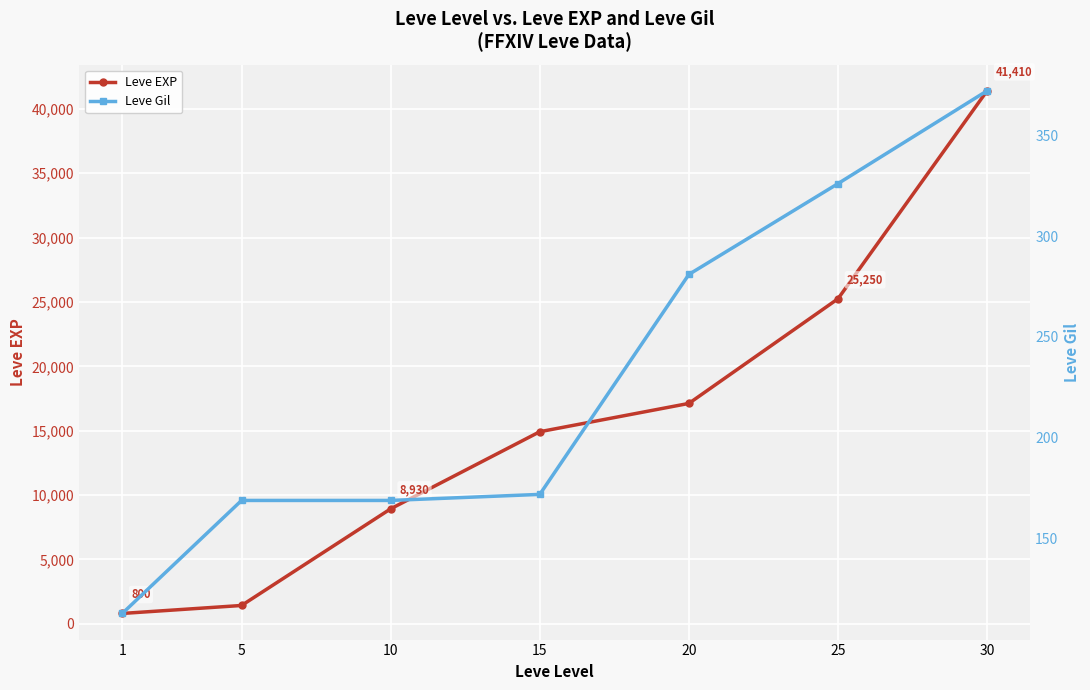

At which label does Leve EXP first exceed 14920?

20